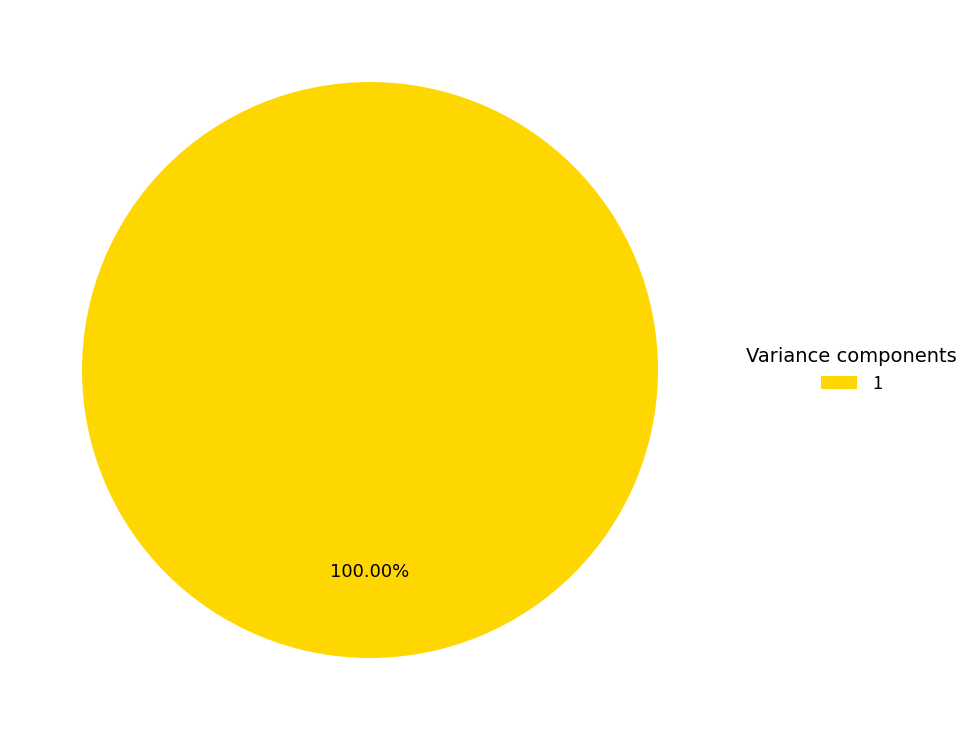

How many segments does this pie chart have?

1